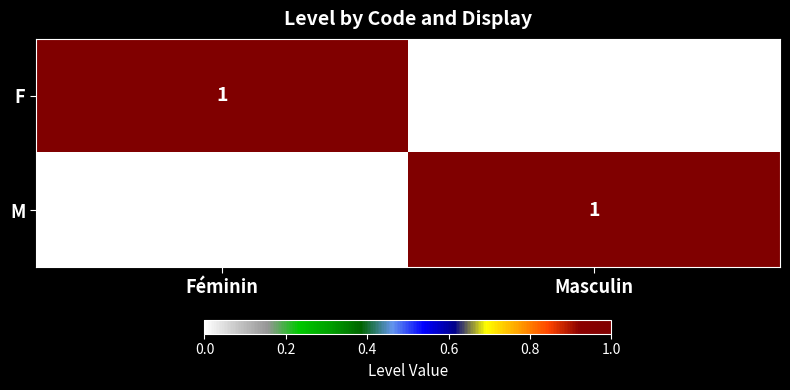

Is it true that F equals 1 at Masculin?

False